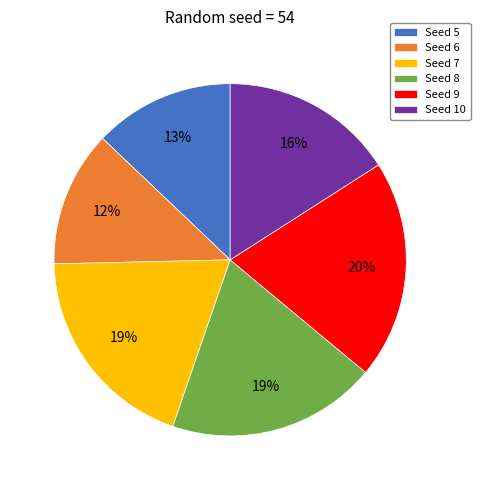

Is the sum of Seed 5 and Seed 8 greater than half?

No